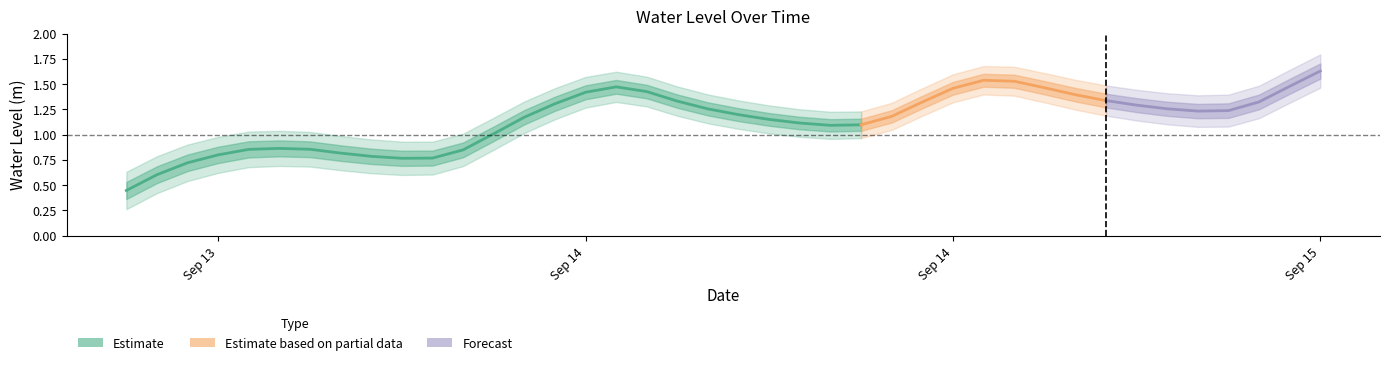

Reading left to right, transcribe all the data shown in this chart.

0.4	0.6	0.7	0.8	0.9	0.9	0.9	0.8	0.8	0.8	0.8	0.8	1.0	1.2	1.3	1.4	1.5	1.4	1.3	1.3	1.2	1.2	1.1	1.1	1.1	1.2	1.3	1.5	1.5	1.5	1.5	1.4	1.3	1.3	1.3	1.2	1.2	1.3	1.5	1.6